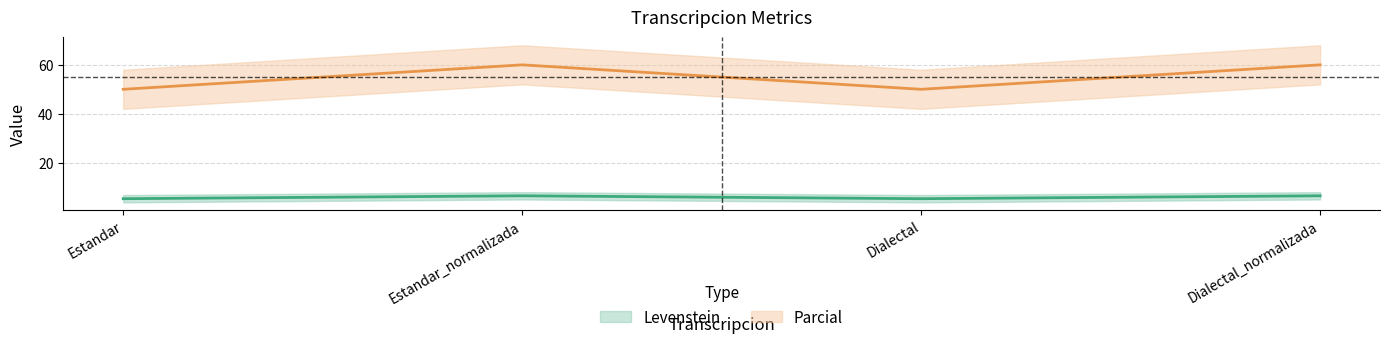

At which category is the sum across all series the highest?

Estandar_normalizada